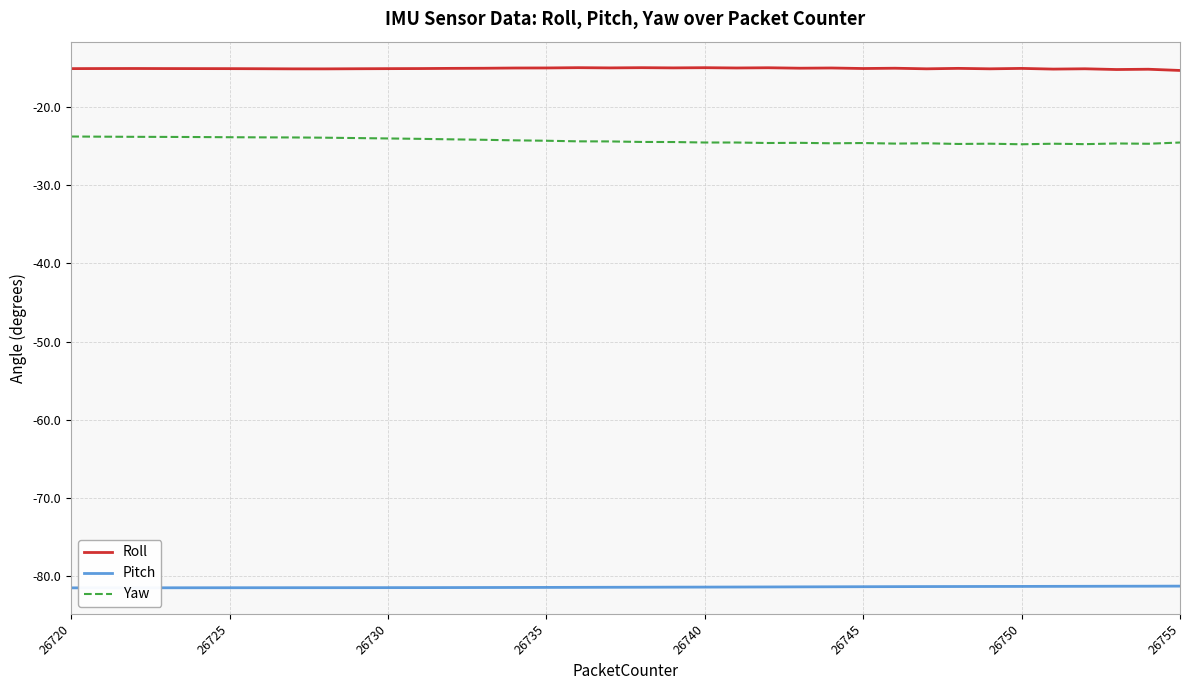

Which series has the largest total across all categories?

Roll